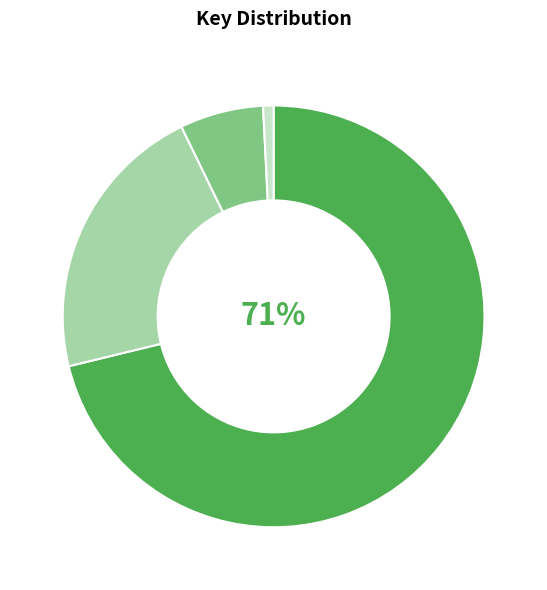

To the nearest percent, what is the average slice percentage?

25%